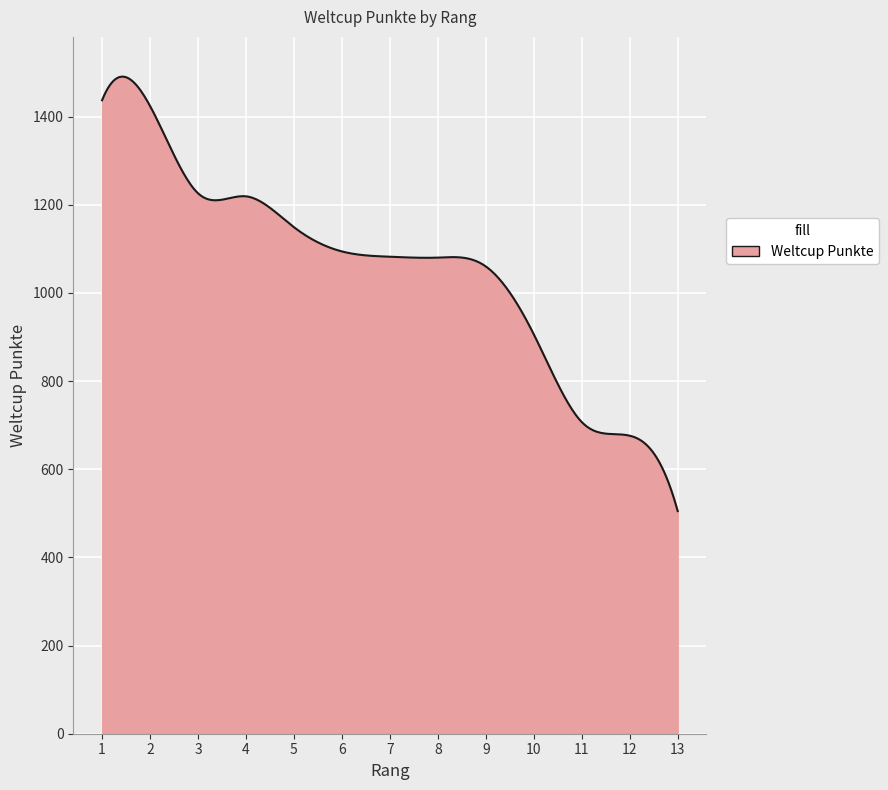

Count the number of categories in the chart.

300